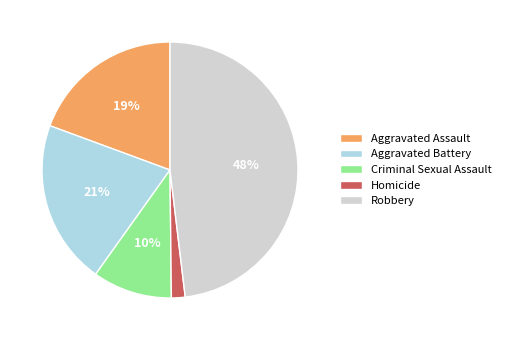

How many slices are in this pie chart?

5